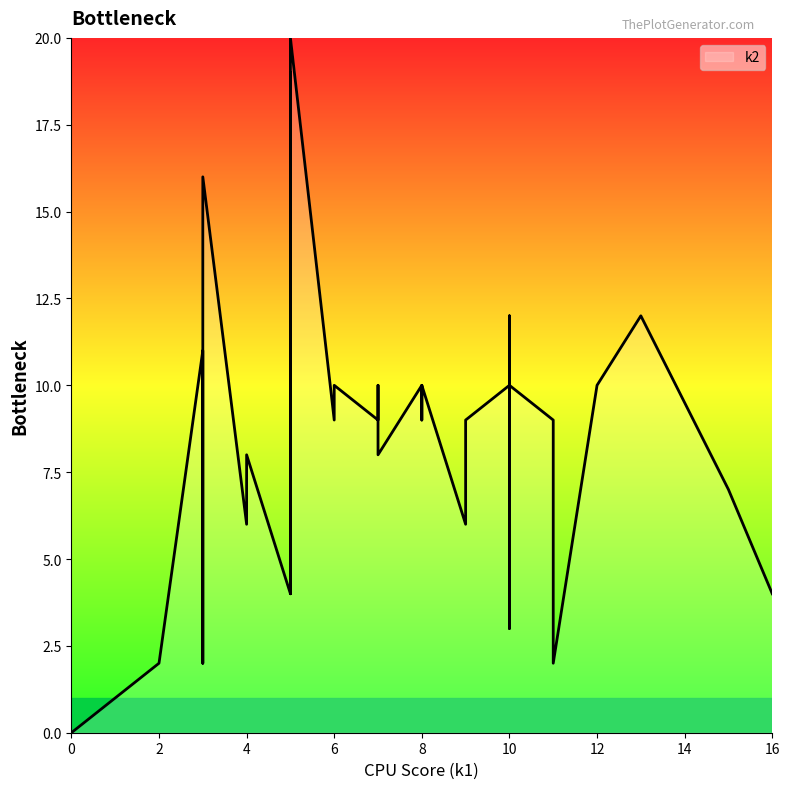

What is the average value?

9